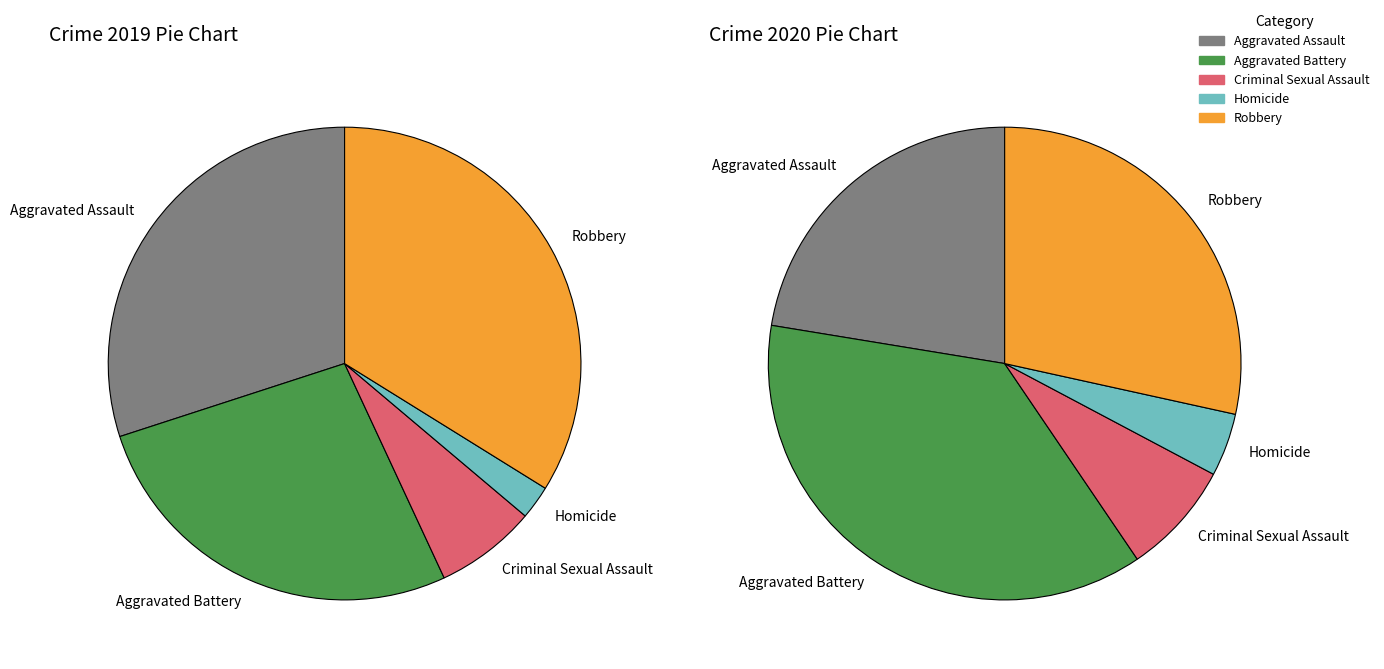

Combined, what portion of the pie is Homicide and Criminal Sexual Assault?

9.2%